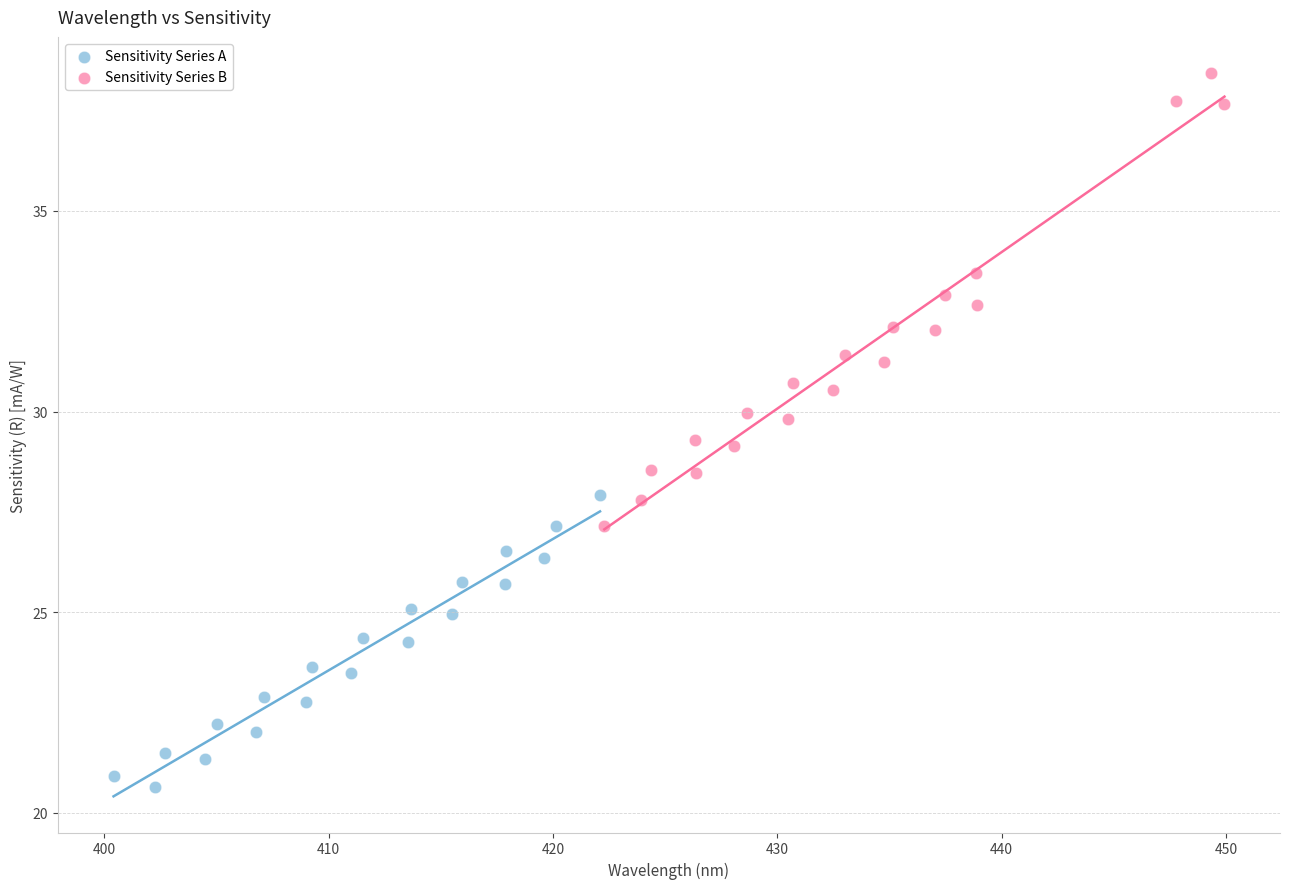

Which series reaches the maximum Y coordinate?

Sensitivity Series B